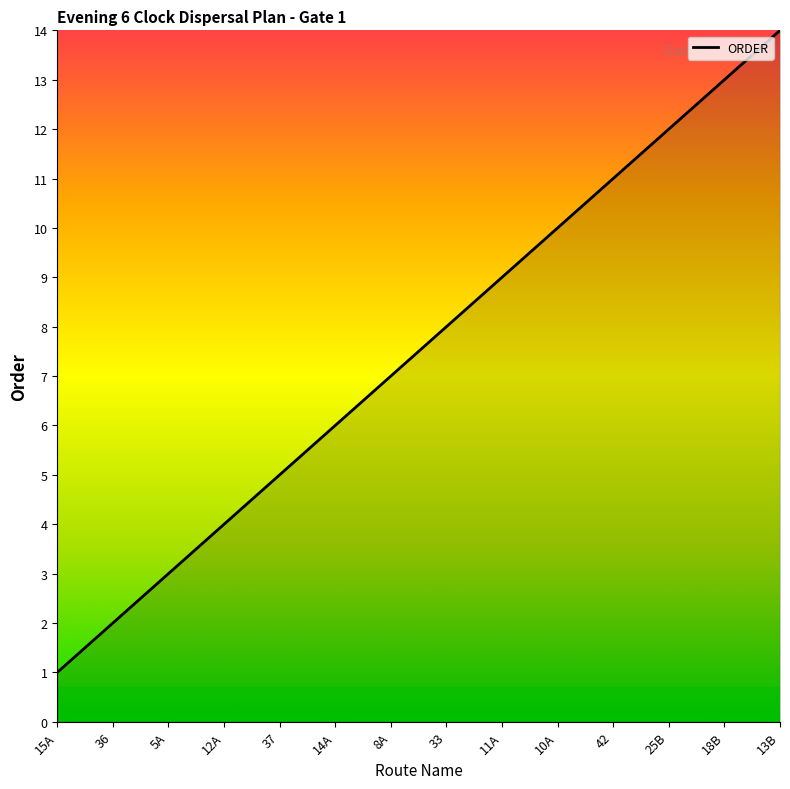

What is the difference between the maximum and minimum values?

13